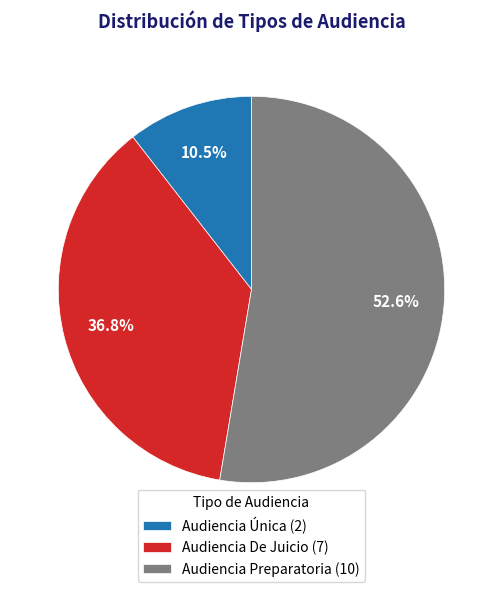

Combined, what portion of the pie is Audiencia Única and Audiencia Preparatoria?

63.2%